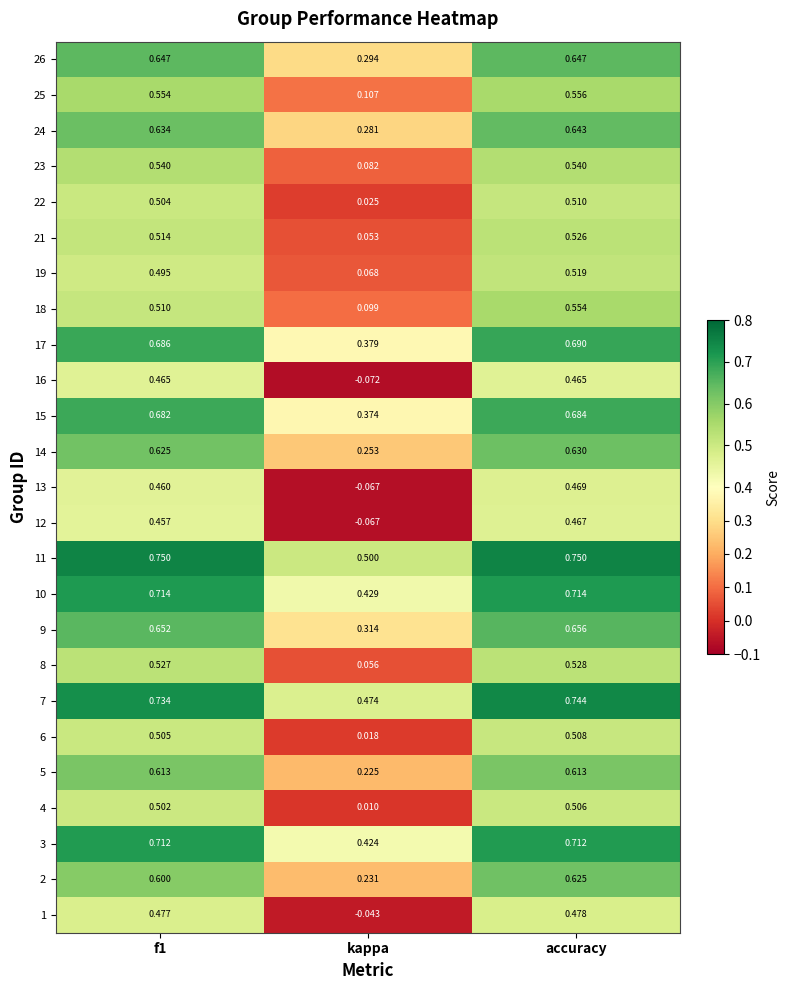

Which series has the largest total across all categories?

11